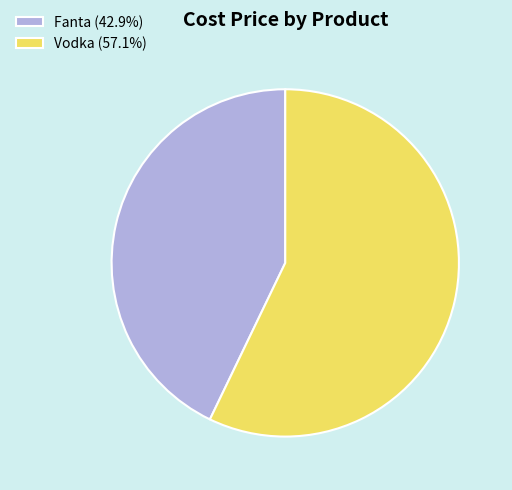

Combined, do Fanta and Vodka account for over 50%?

Yes